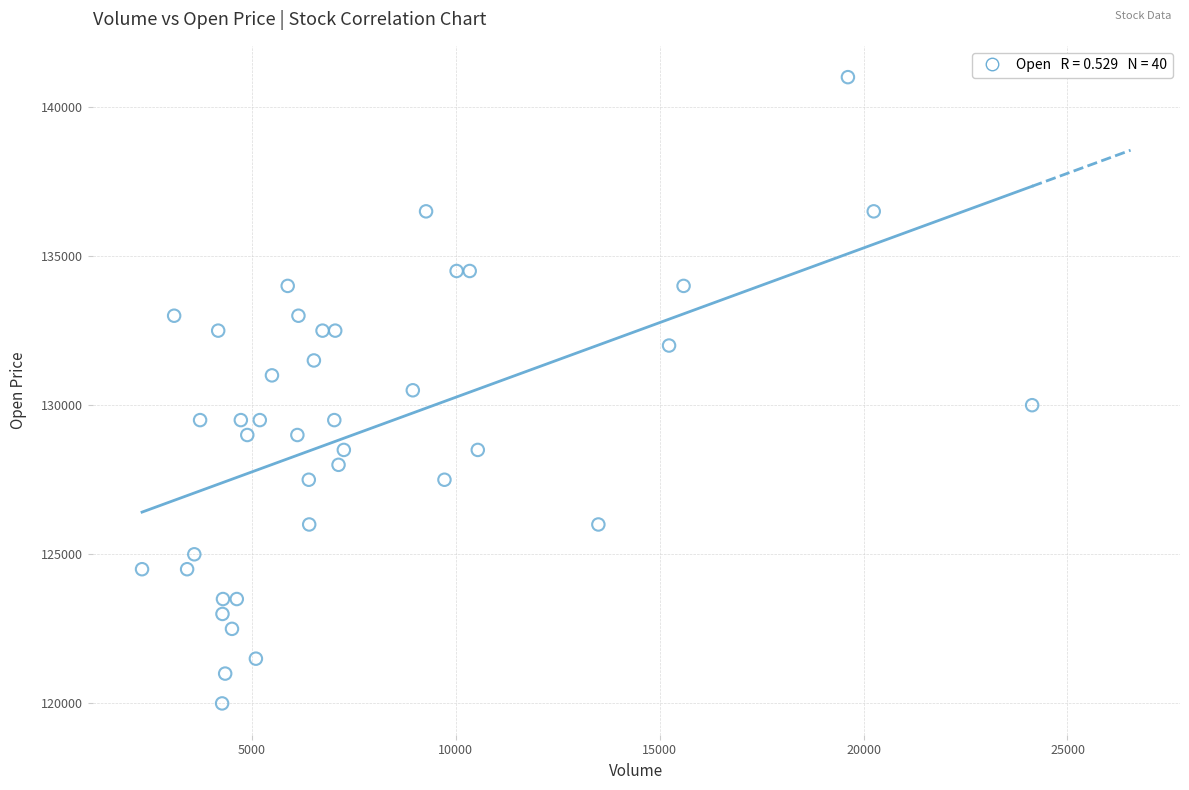

What is the range of X values (max minus min)?

21821